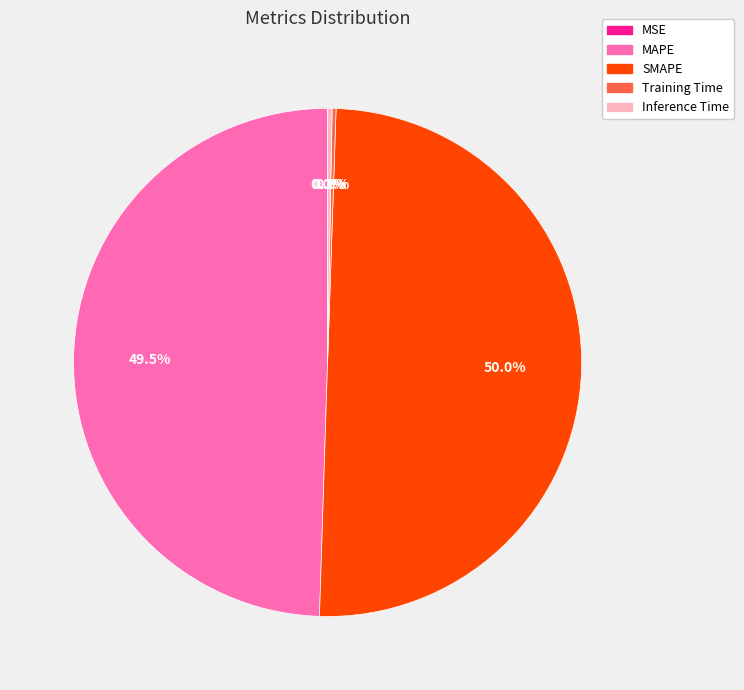

Does Inference Time represent more than half of the total?

No